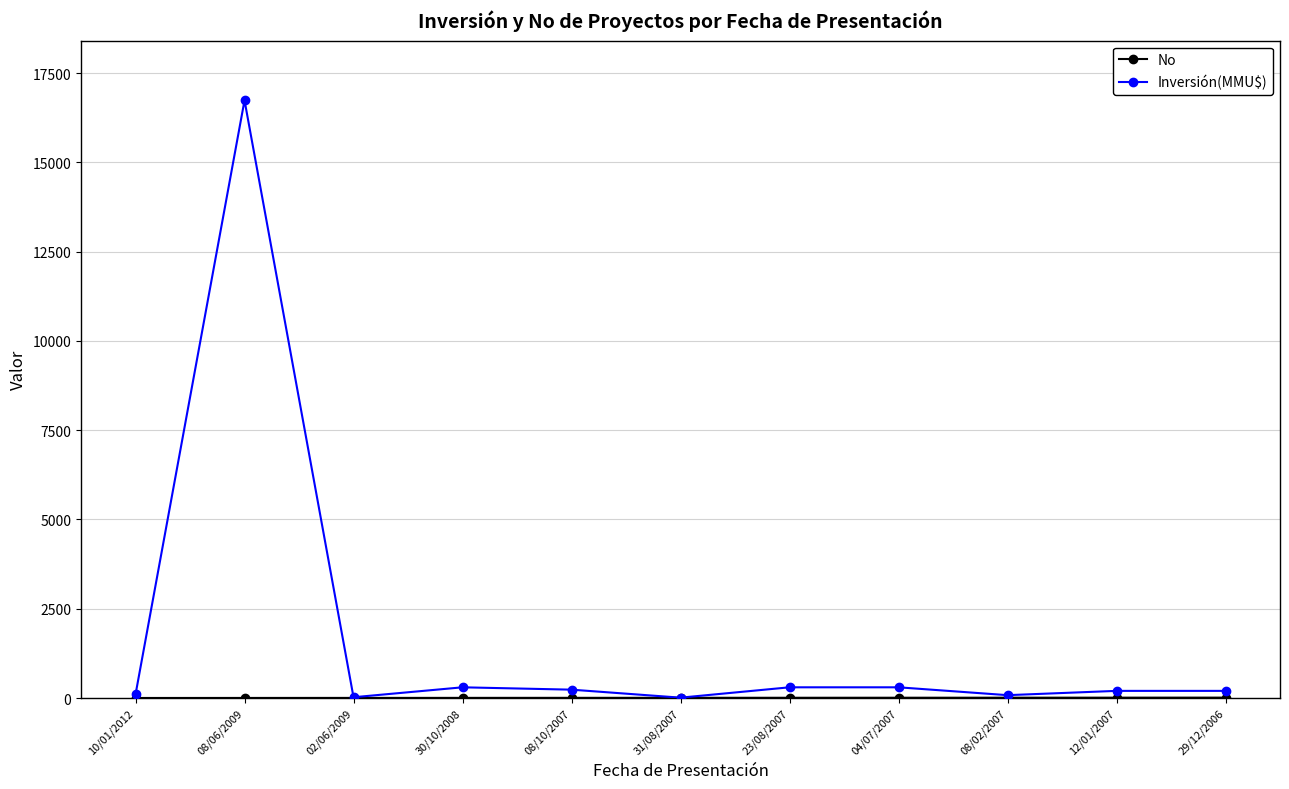

What is the total value across all series at 30/10/2008?

304